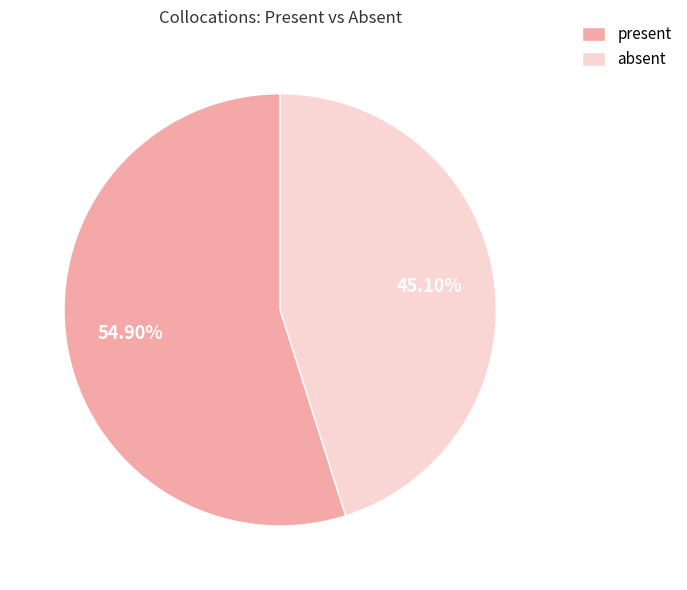

How many segments does this pie chart have?

2